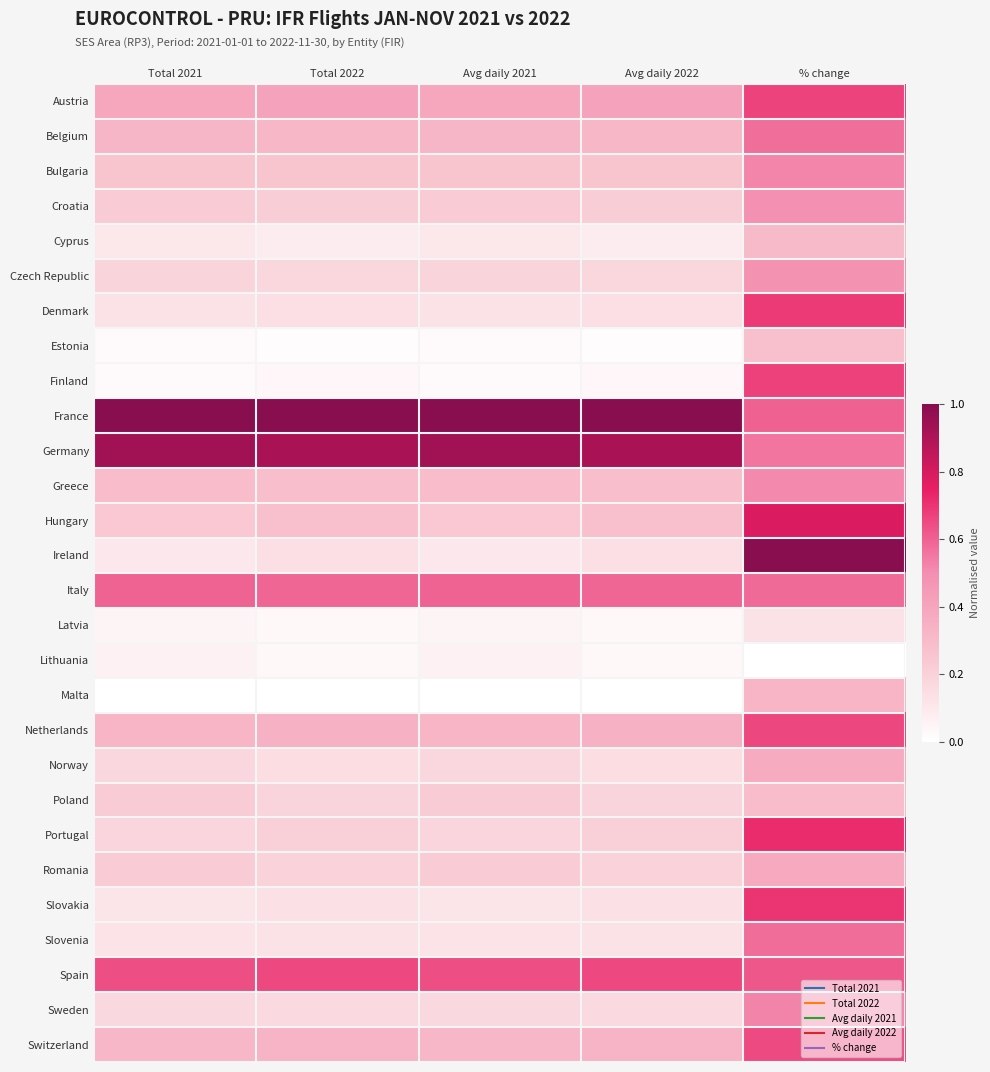

What is the maximum value shown in the chart?

1.0